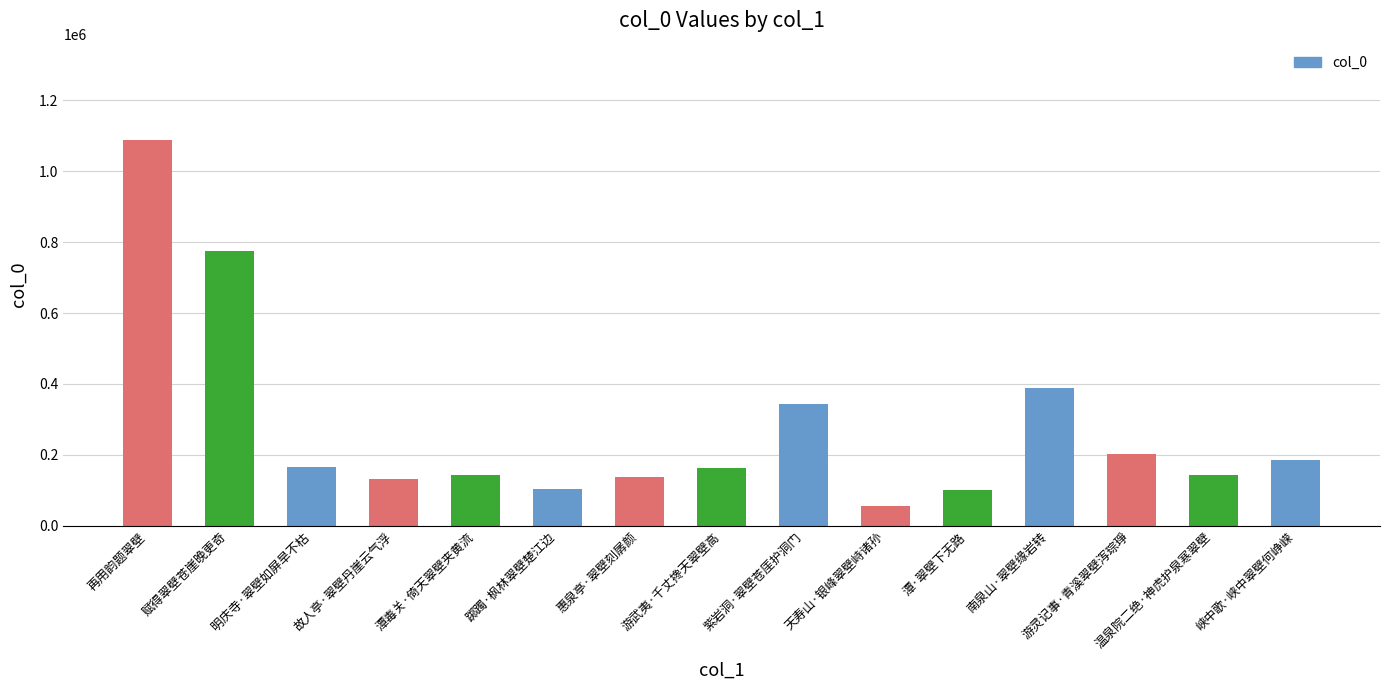

What is the smallest value displayed?

55977